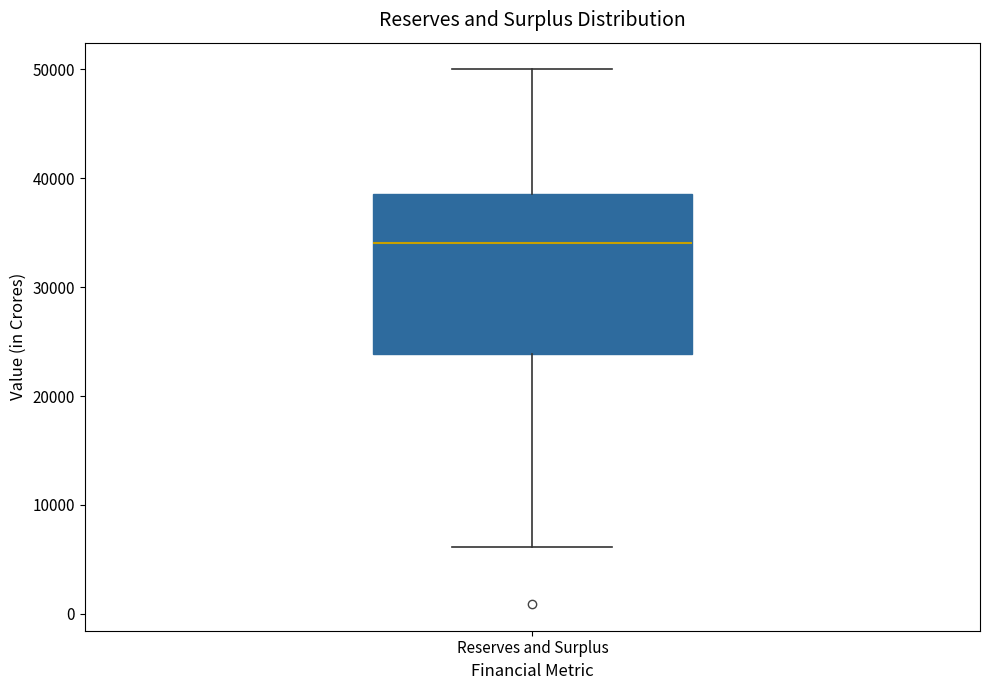

Where is the upper edge of the box for Reserves and Surplus on the y-axis? The values are not printed on the chart, so give them approximately, as read against the axis.

39000